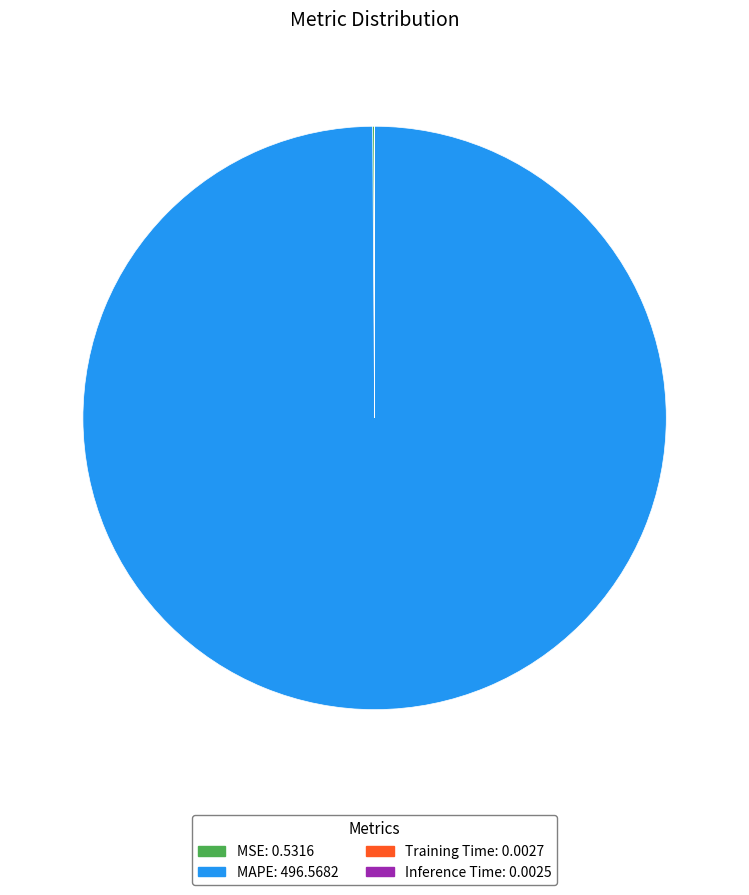

True or false: MAPE: 496.5682 accounts for 87% of the total.

False